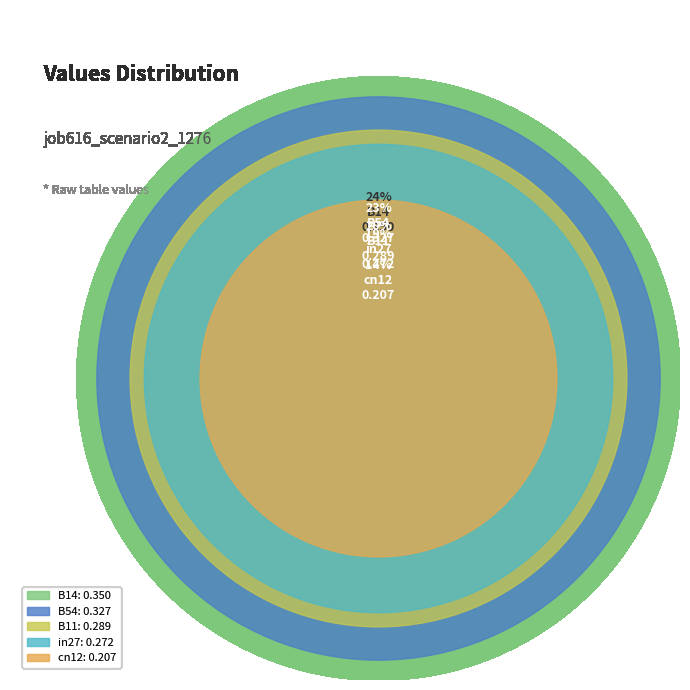

The cn12 slice represents 14% of the pie. True or false?

True